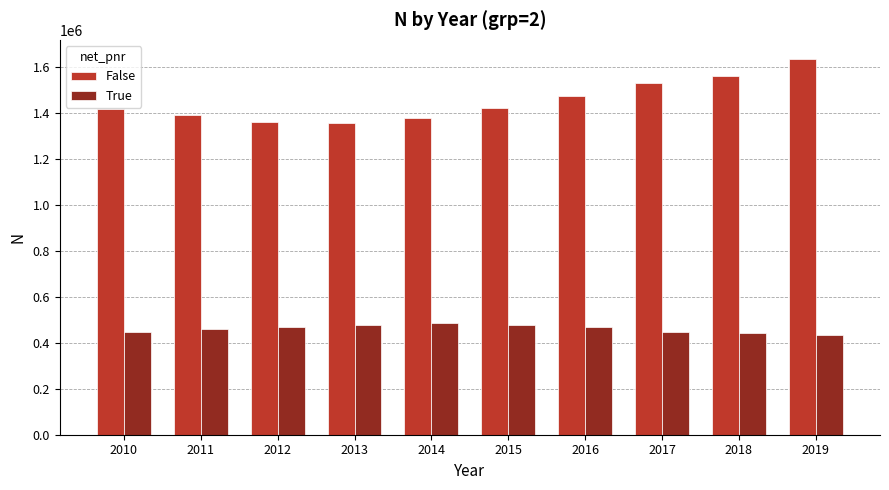

How many groups of bars are there?

10